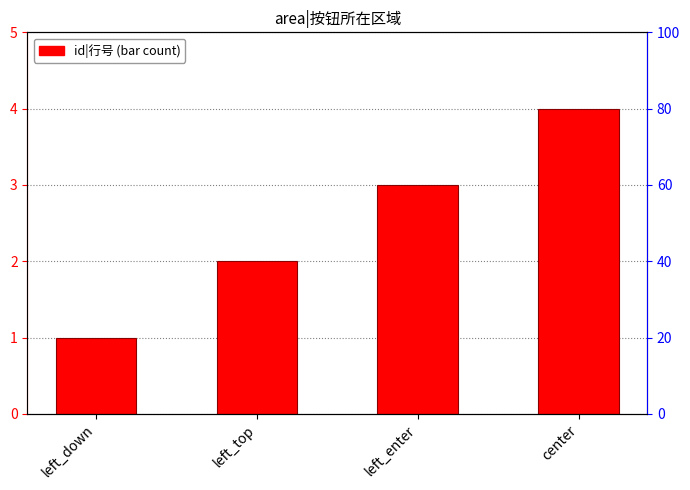

The value at left_enter is 2. True or false?

False